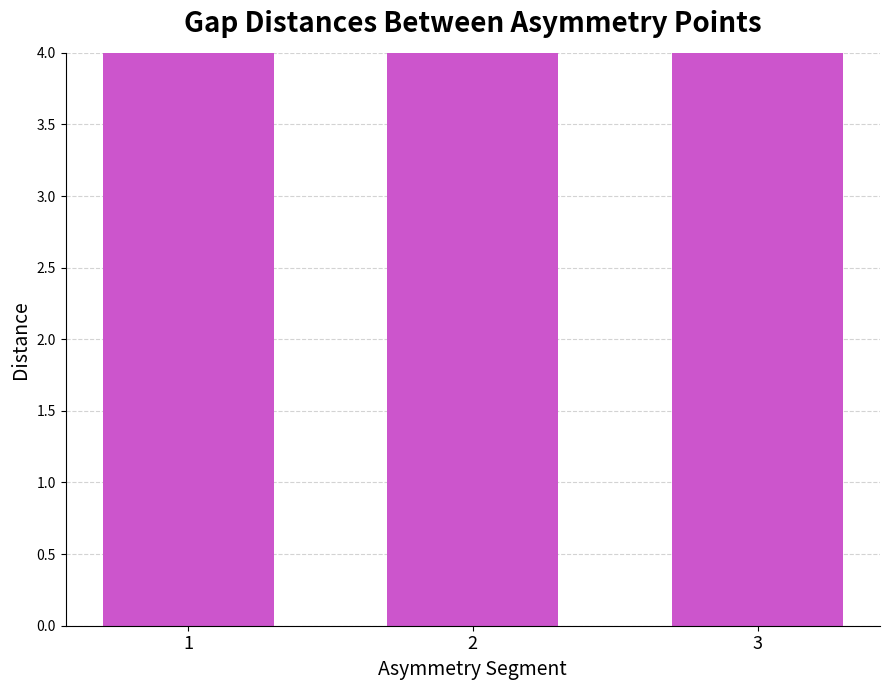

Which label corresponds to the largest value in the chart?

1